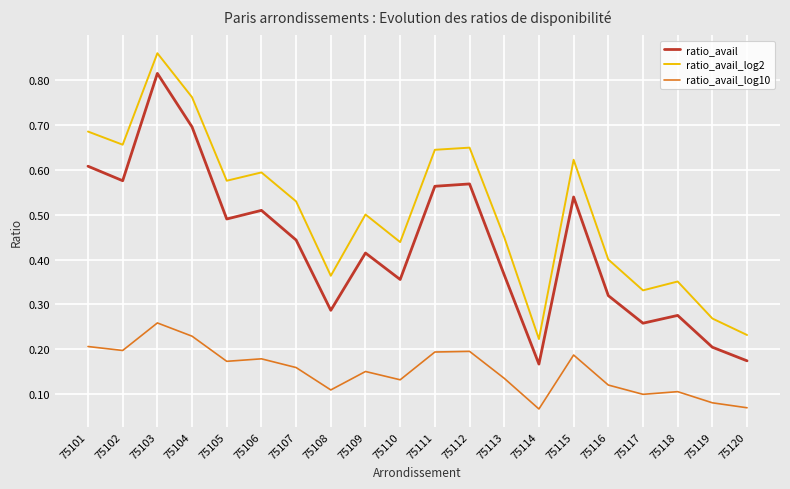

True or false: ratio_avail_log2 and ratio_avail intersect in this chart.

False